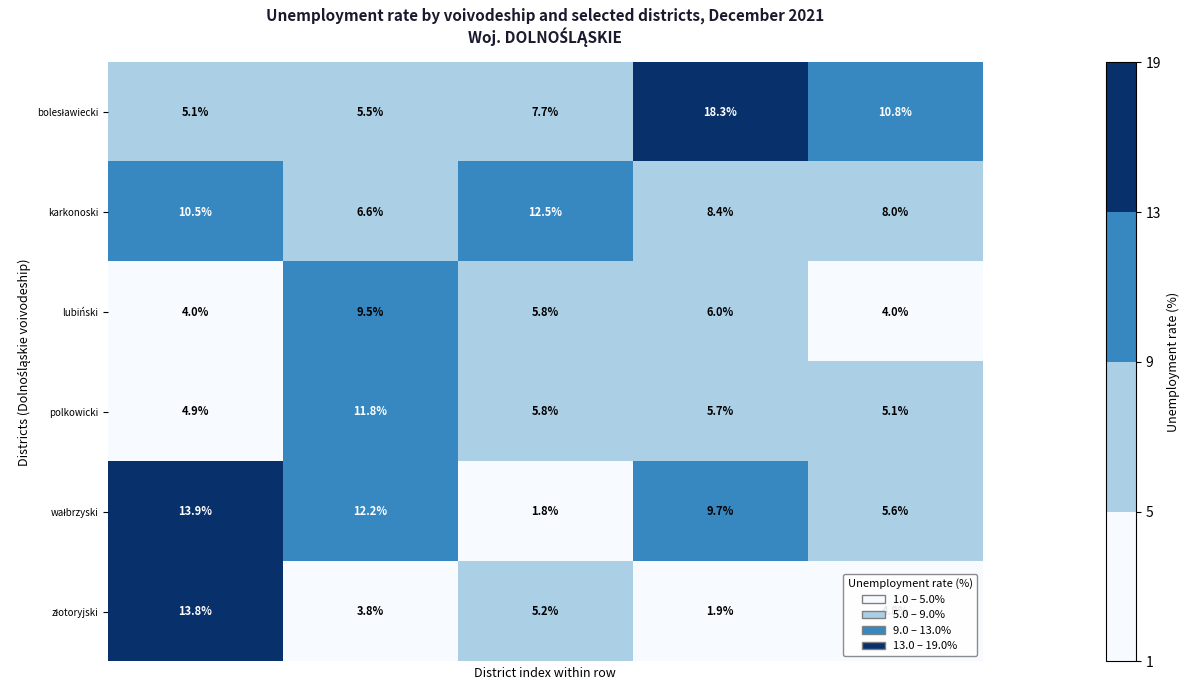

What is the sum of all karkonoski values?

46.0